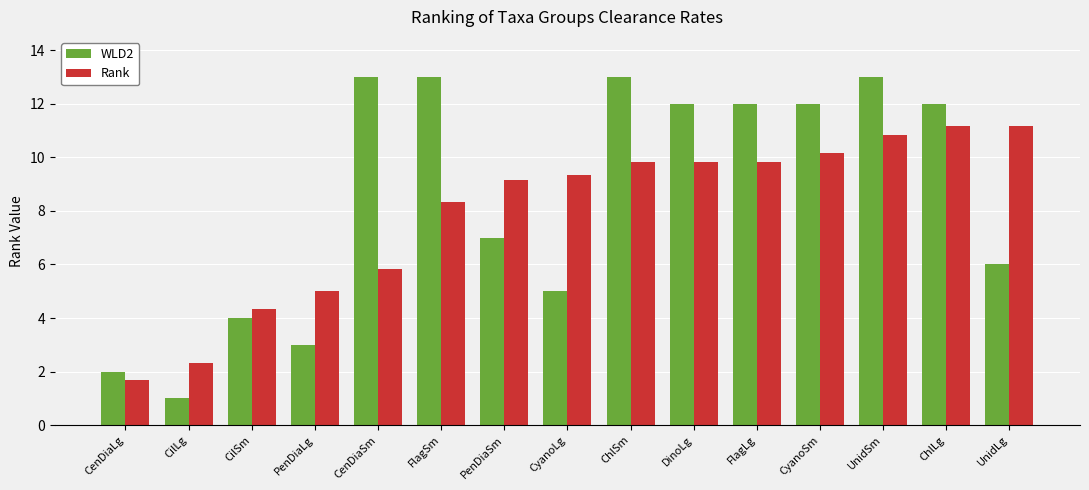

Which series has the widest spread of values?

WLD2